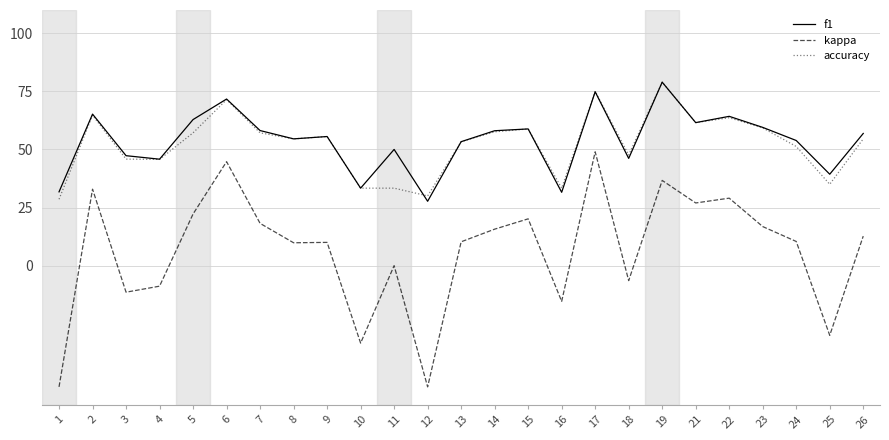

Is this an area chart (filled region under the line)?

No